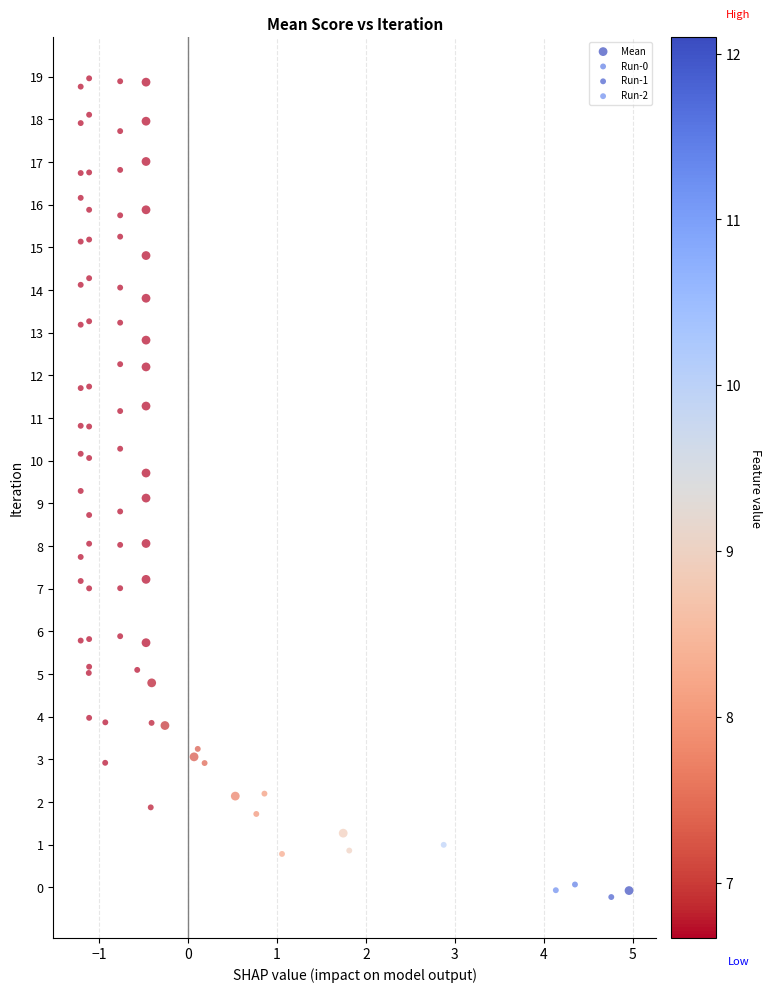

Which series has the largest Y range (max minus min)?

Run-1